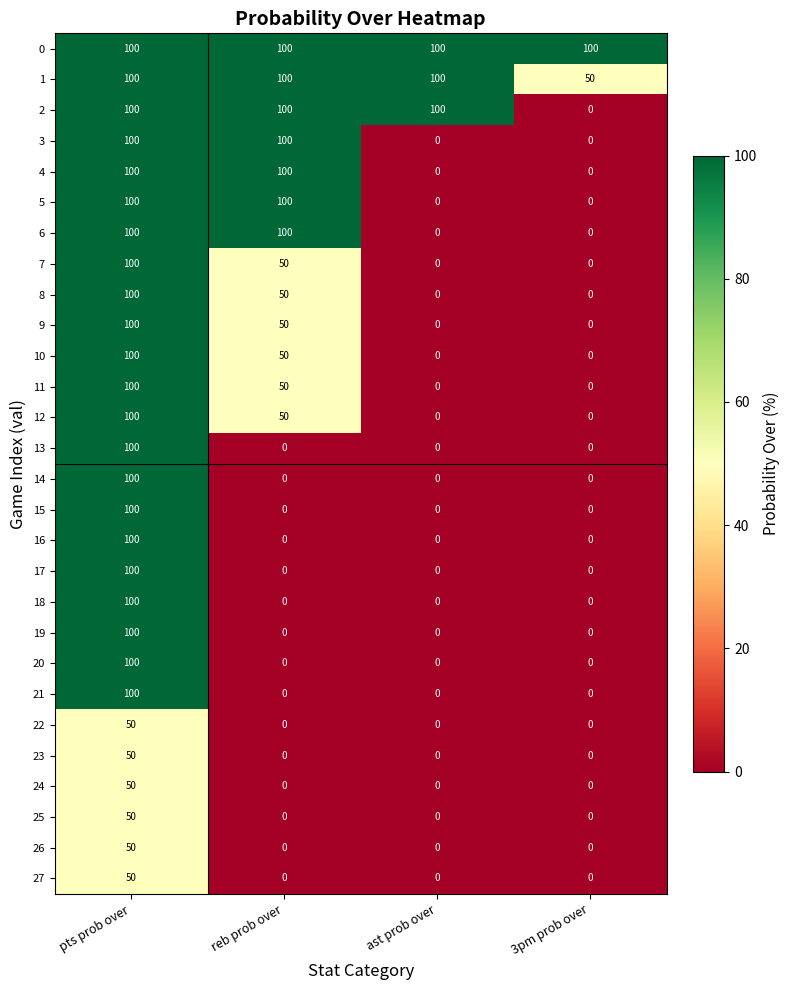

Which series has the largest total across all categories?

0